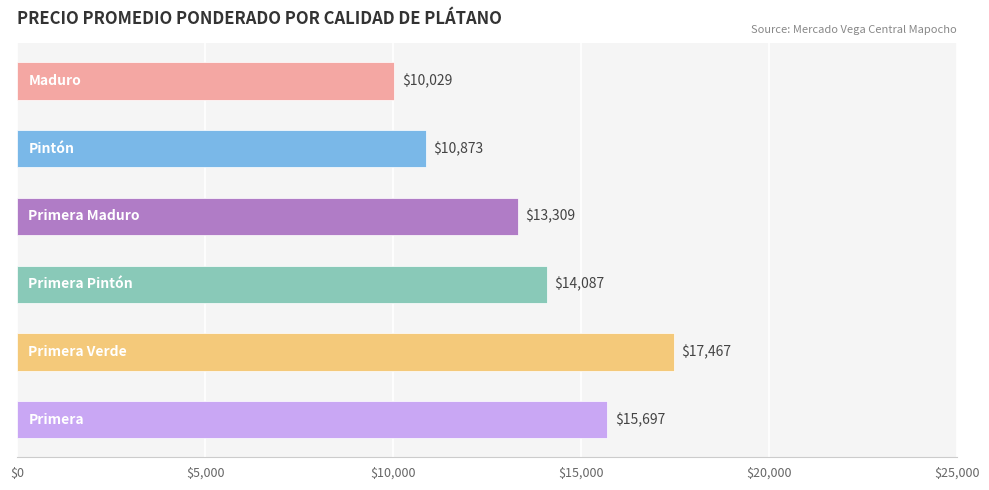

What is the average value?

13577